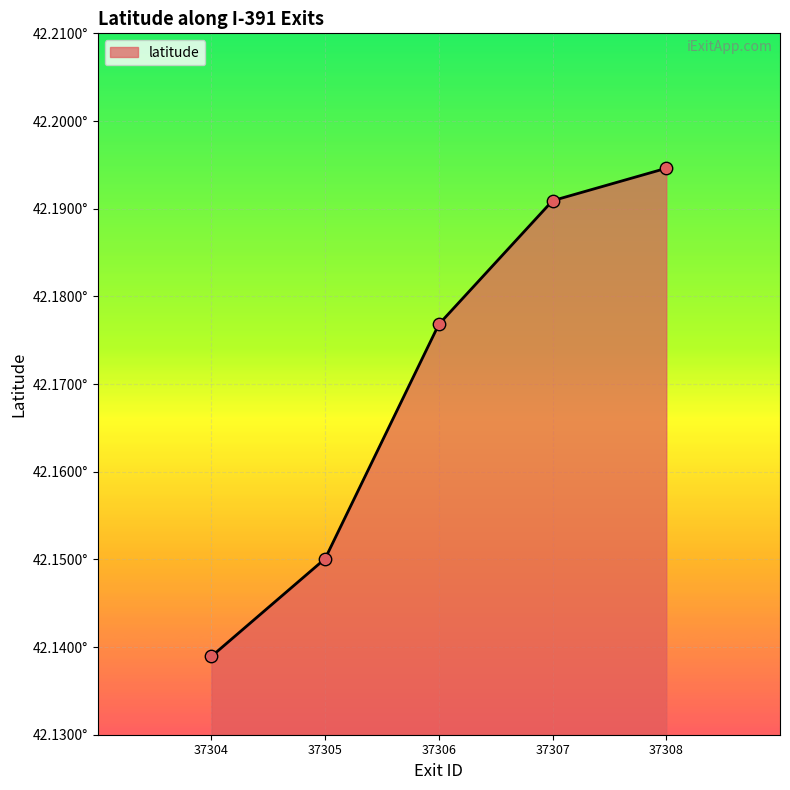

What is the change in value from 37304 to 37308?

+0.1